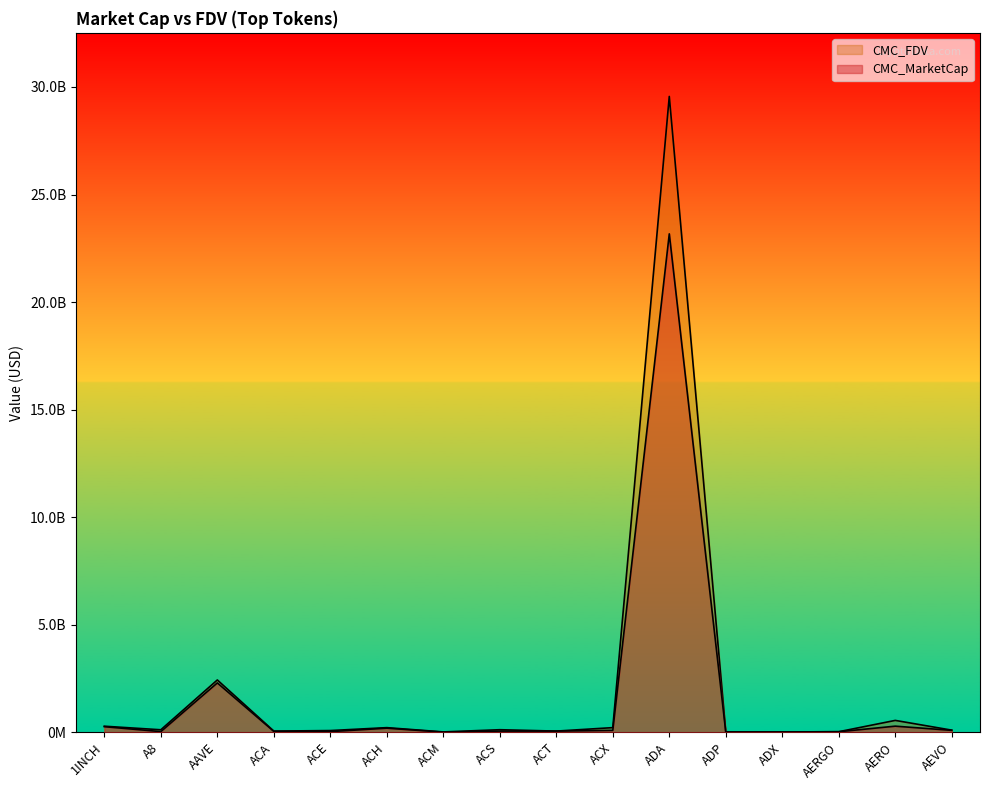

Reading right to left, extract all data points from this chart.

CMC_MarketCap: 89277401.5	284193920.0	24748008.2	14127952.0	8118614.7	23172137745.4	88032049.2	54585225.7	54859713.9	6040795.7	190813030.0	30207565.3	39850307.4	2294546895.7	30892516.6	259890980.7
CMC_FDV: 98848257.3	551981049.4	25914144.9	14328551.7	17902786.8	29561054442.5	216045025.2	54585225.7	118689389.2	16462160.9	214982504.5	79377861.2	54651850.4	2431729282.4	116106680.6	281405712.1